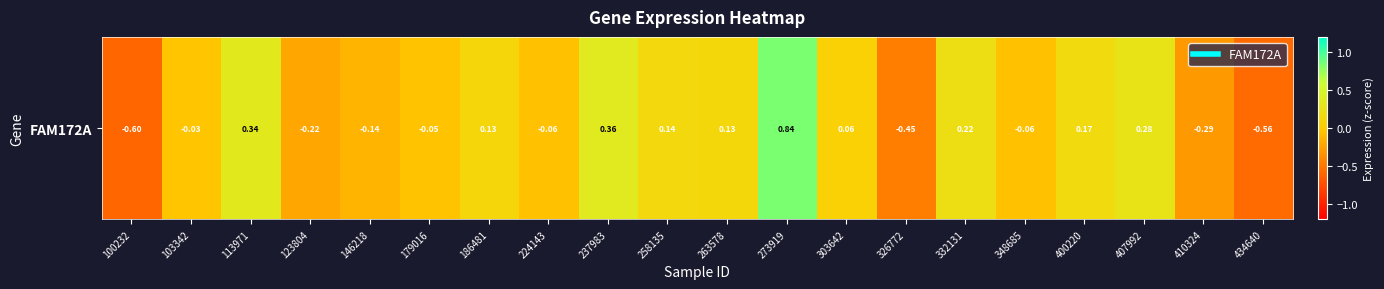

How many values are above zero?

10